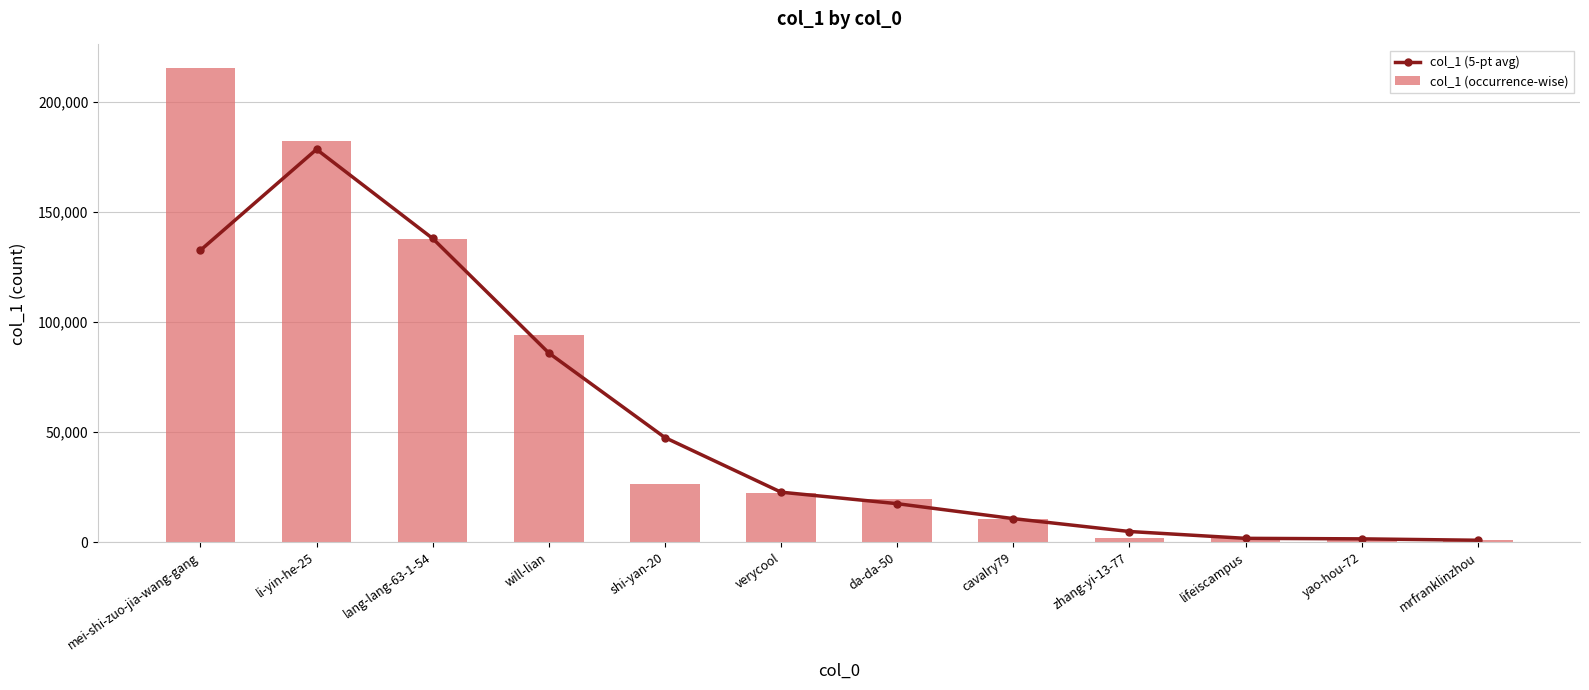

At how many categories does at least one series exceed 108891?

3